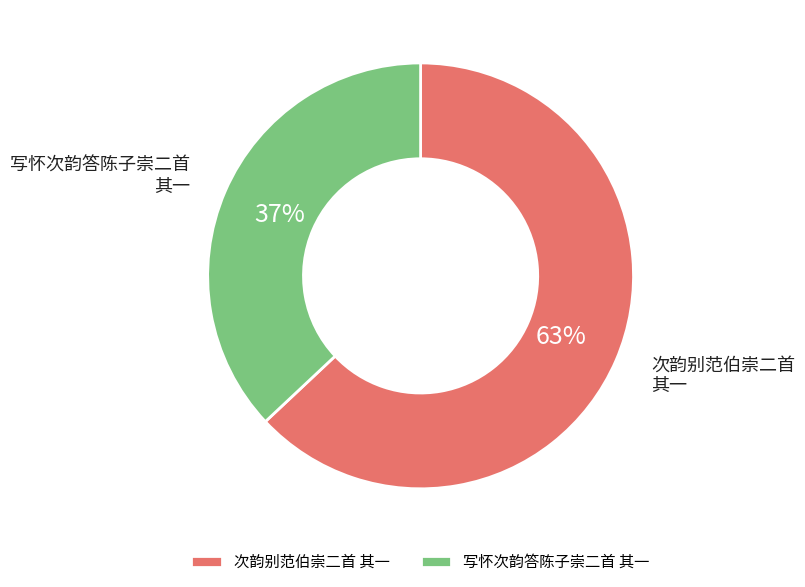

Do 次韵别范伯崇二首 其一 and 写怀次韵答陈子崇二首 其一 together represent more than half of the pie?

Yes